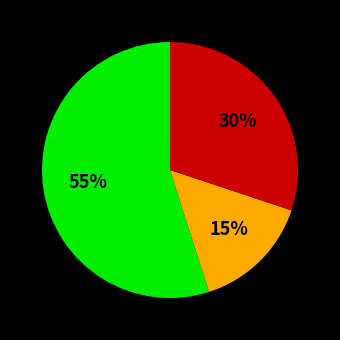

Is there a majority slice in this chart?

Yes